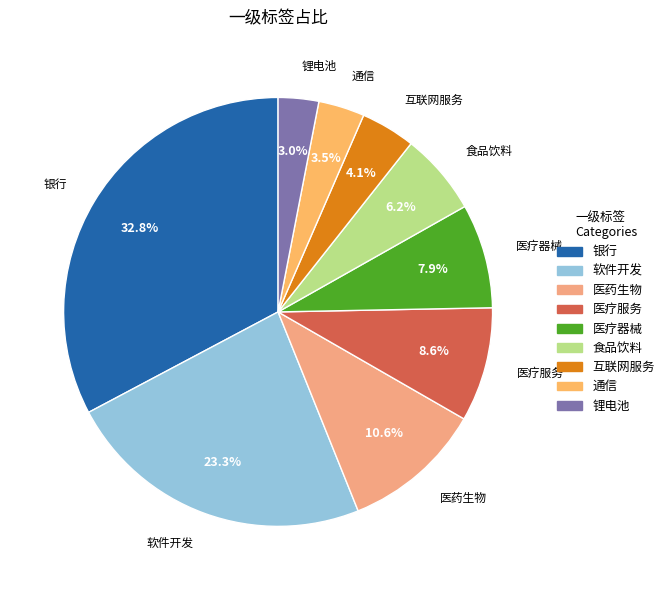

True or false: 银行 accounts for 33% of the total.

True